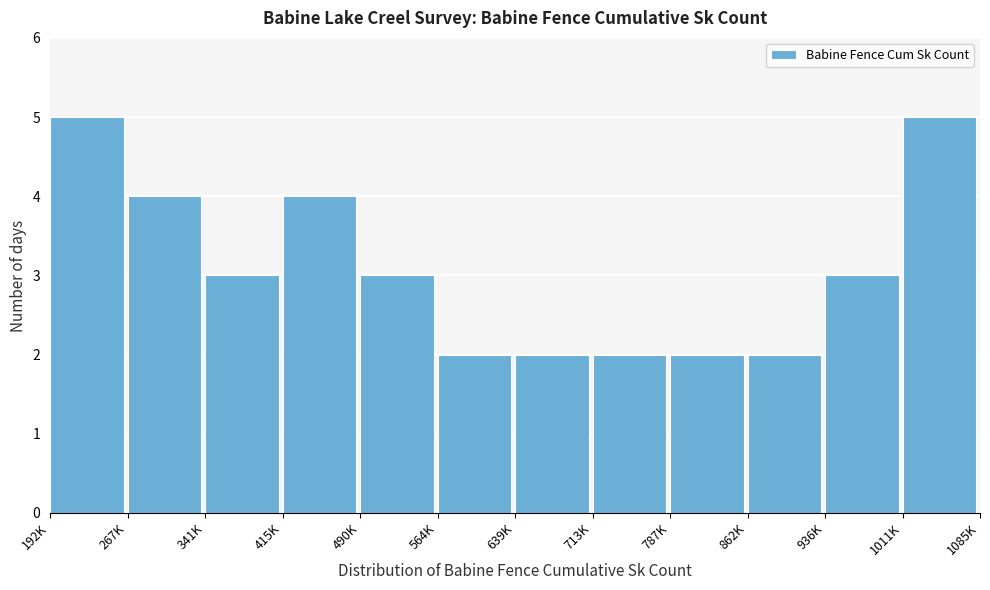

Reading right to left, transcribe all the data shown in this chart.

5	3	2	2	2	2	2	3	4	3	4	5